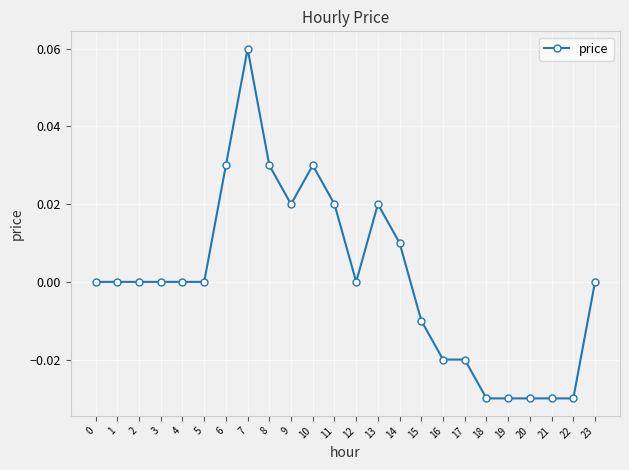

Is it true that the value at 1 is 0.0?

True